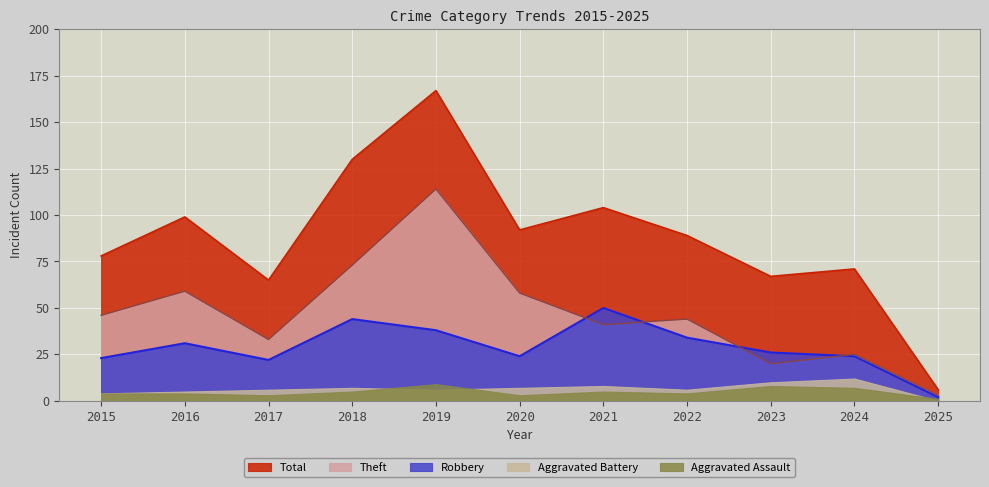

What is the lowest value of the Theft series?

3